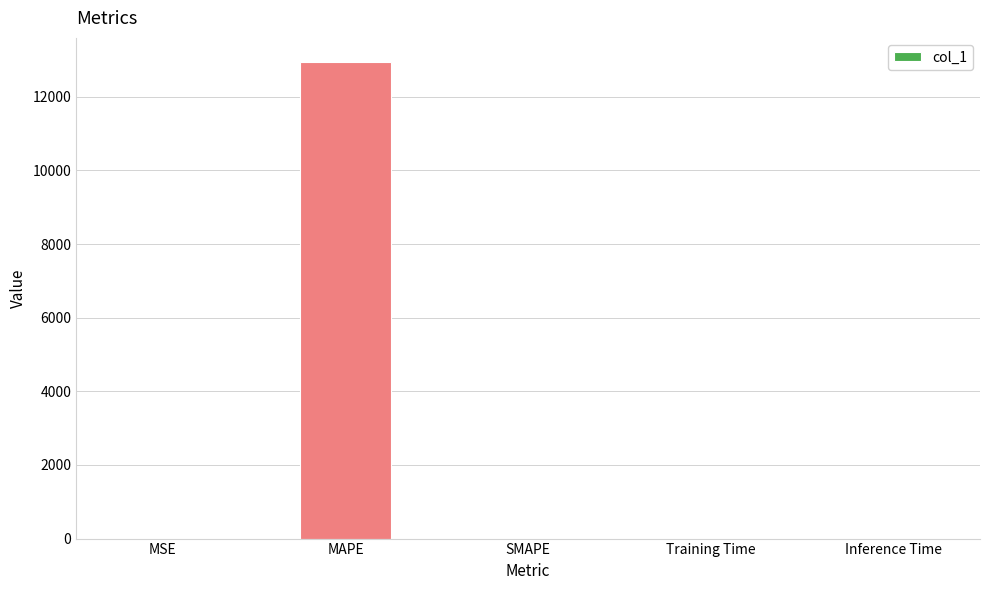

Is it true that the value at MAPE is 22948.9?

False